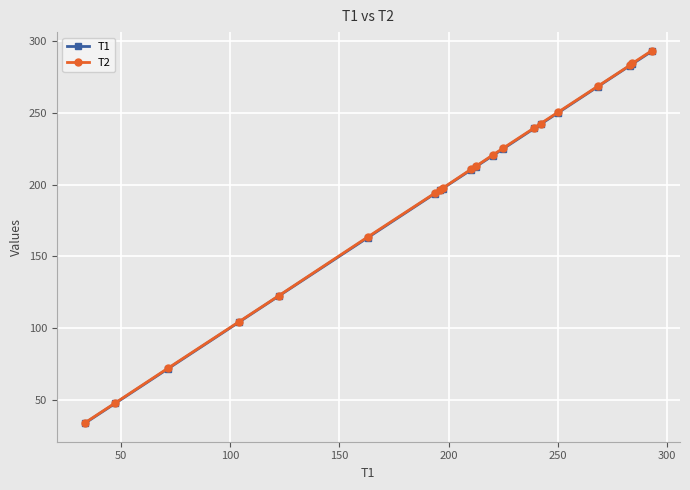

At how many categories does at least one series exceed 88?

17